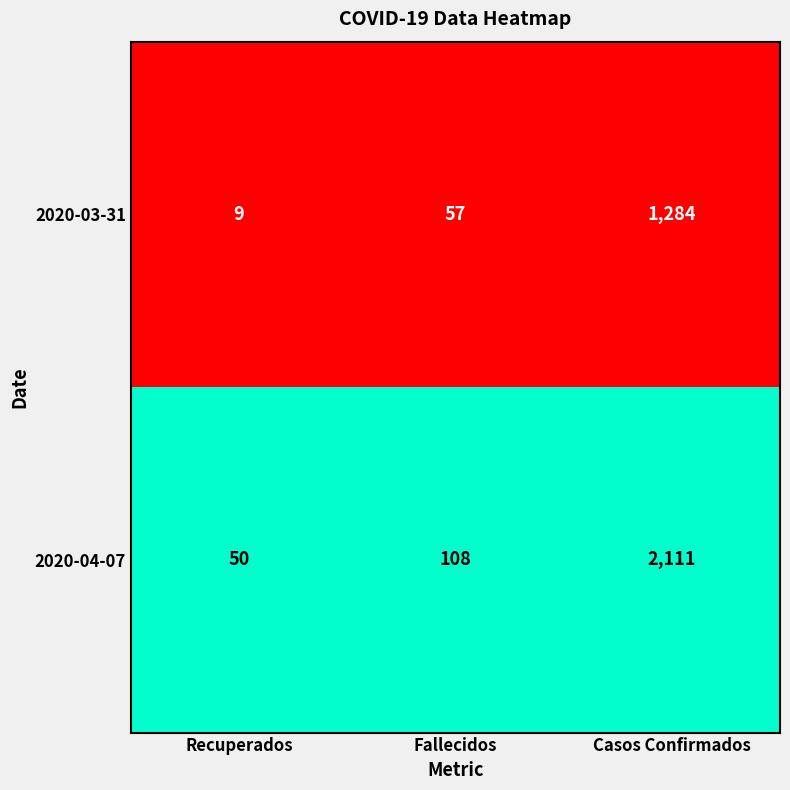

Which series has the widest spread of values?

2020-04-07